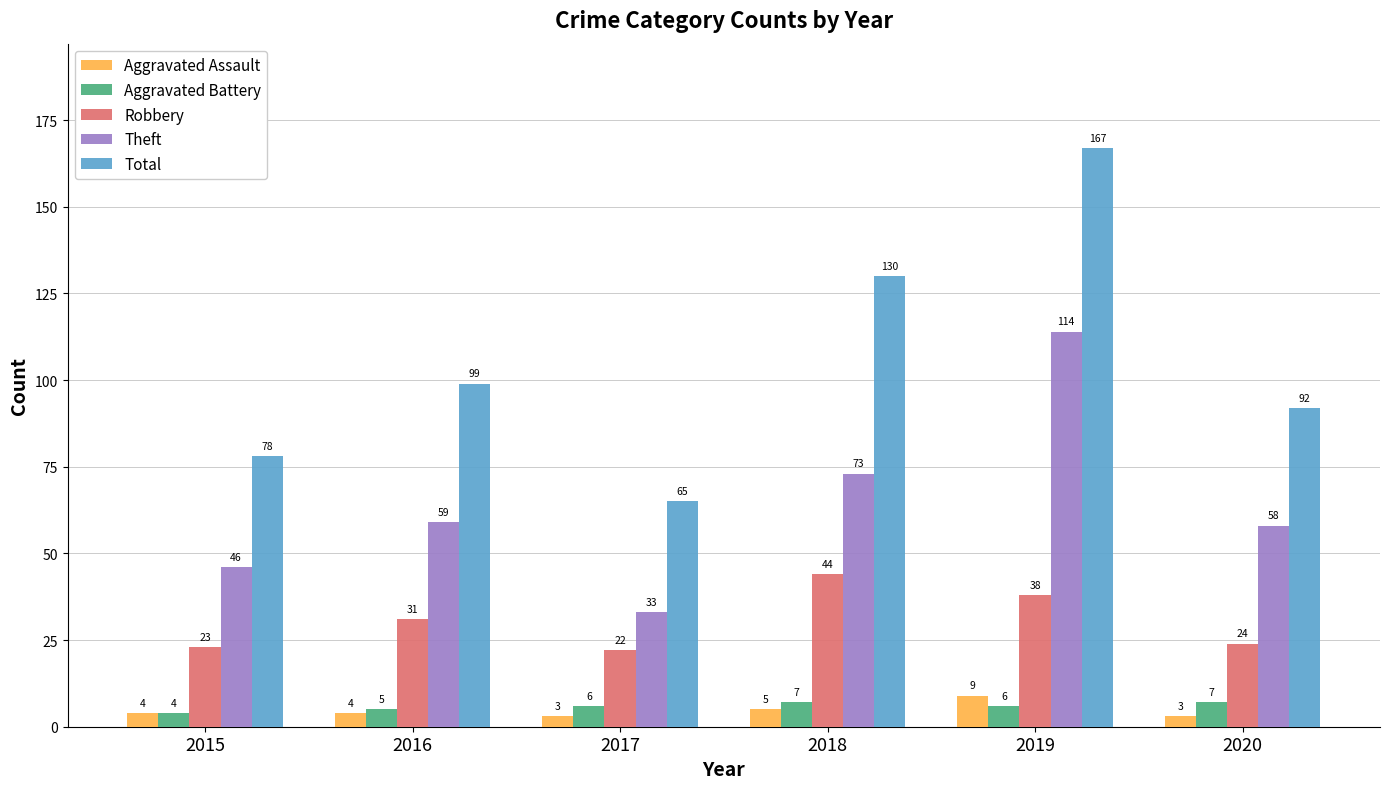

What is the value of the Theft bar at the 2nd from the left?

59